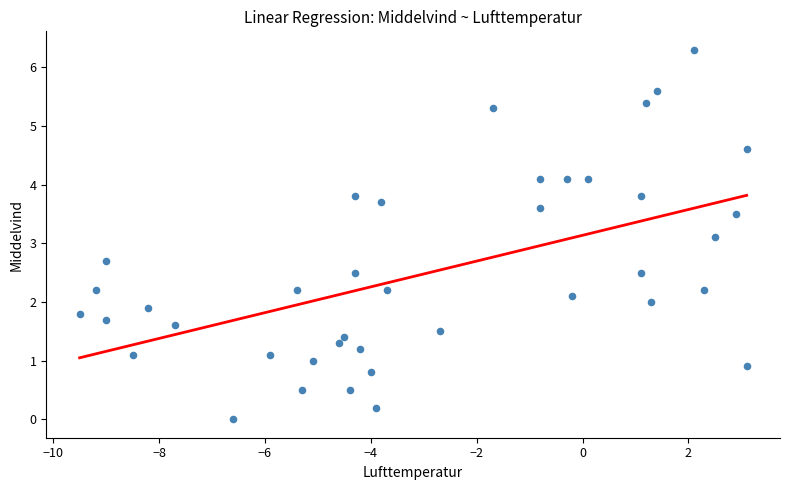

What Y value in the scatter plot is closest to 3?

3.1